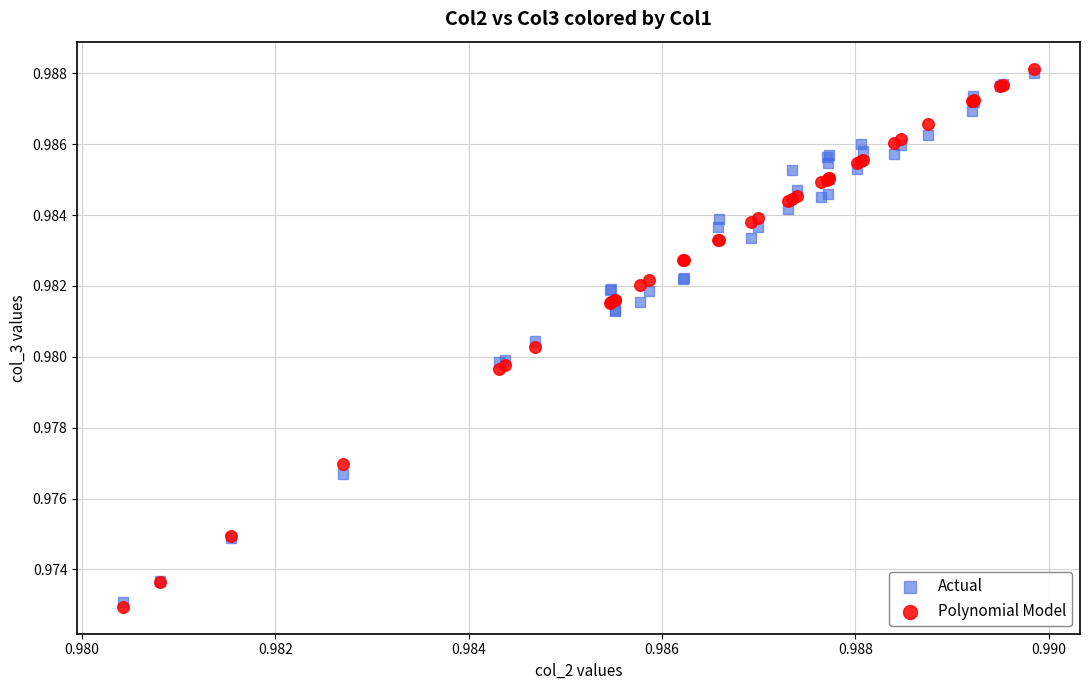

Which series has the widest spread of Y values?

Polynomial Model